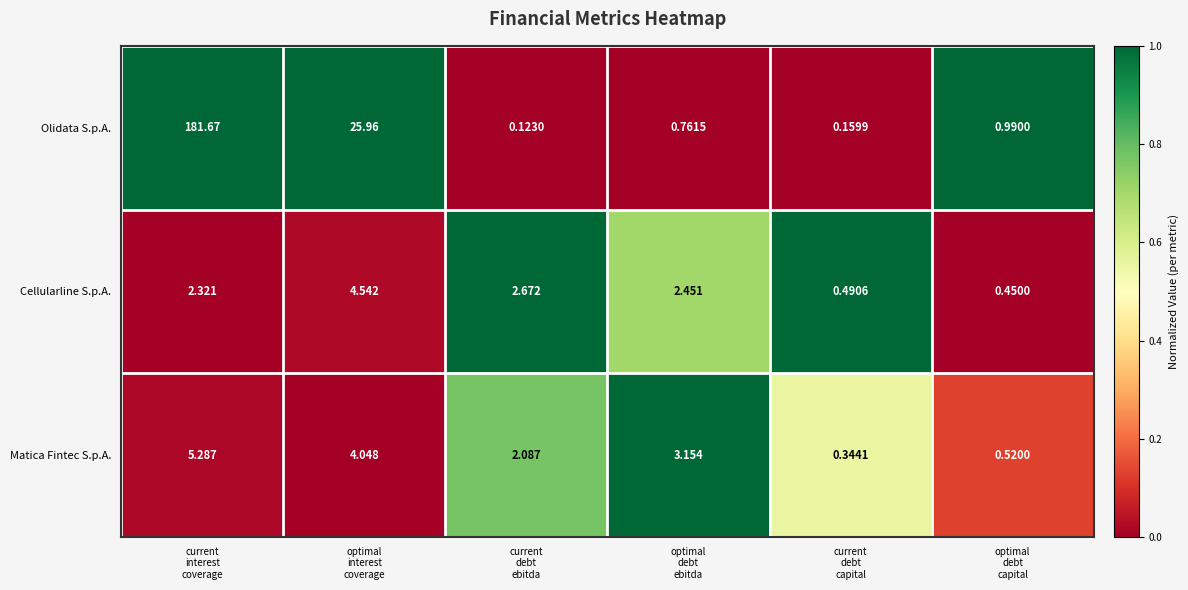

Which series has the widest spread of values?

Olidata S.p.A.